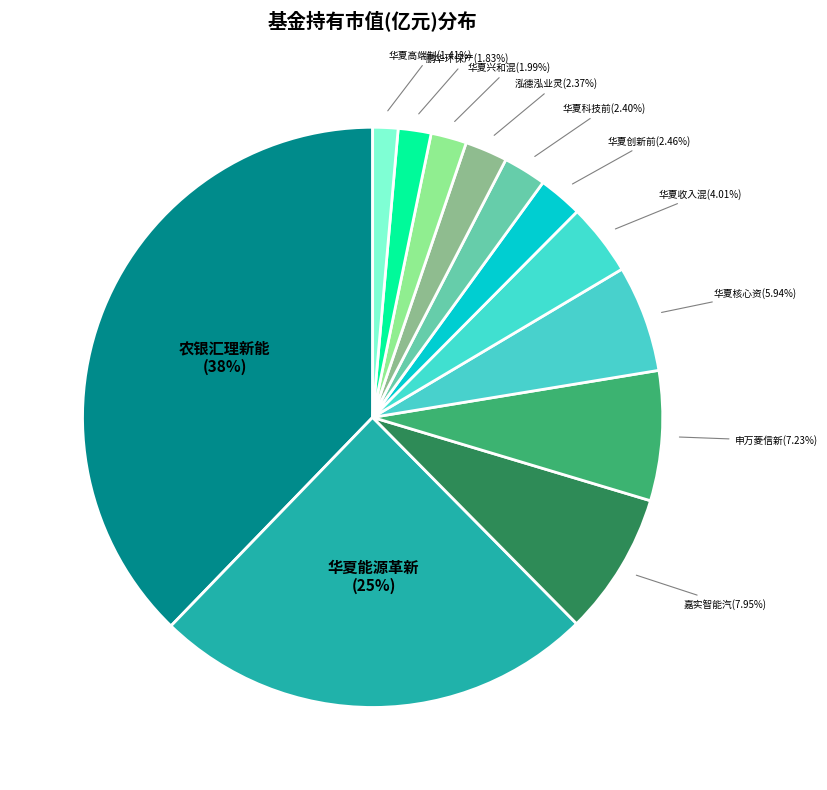

Which slice is the largest?

农银汇理新能源主题灵活配置混合